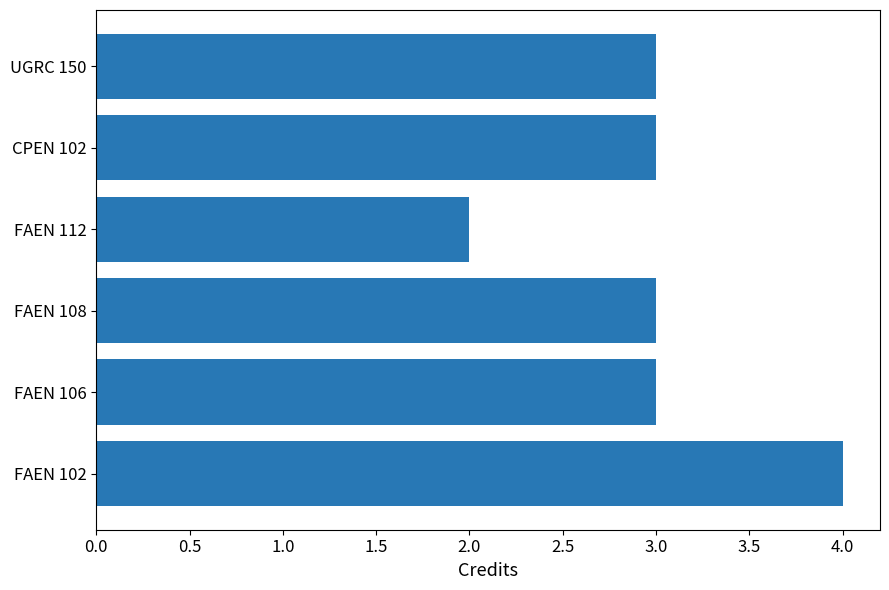

What is the approximate value at FAEN 102?

4